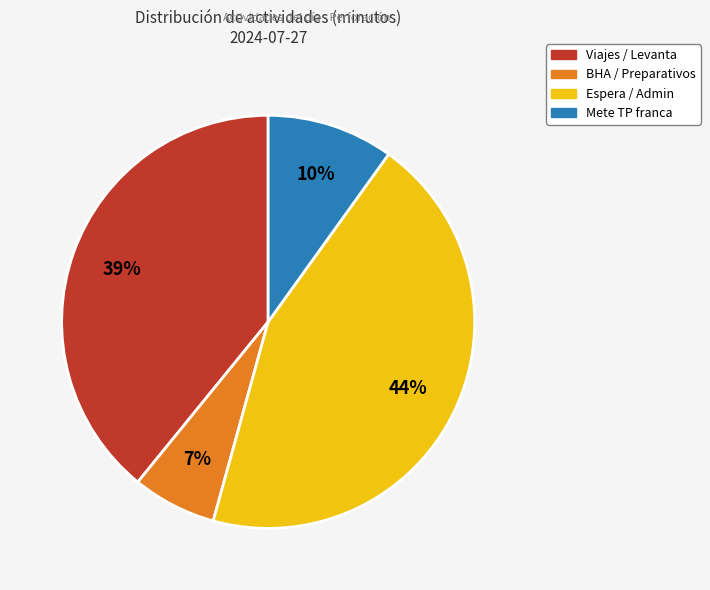

To the nearest percent, what is the average slice percentage?

25%